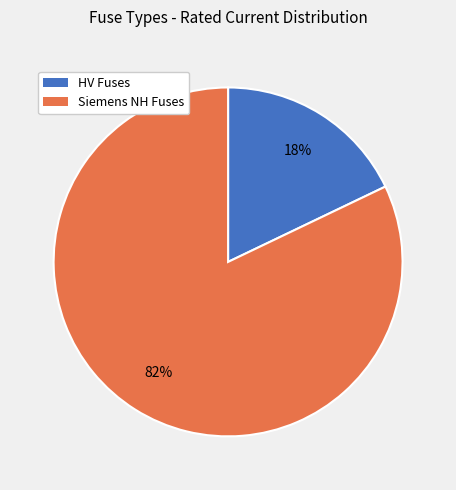

To the nearest percent, what is the difference between the largest and smallest slice percentages?

64%